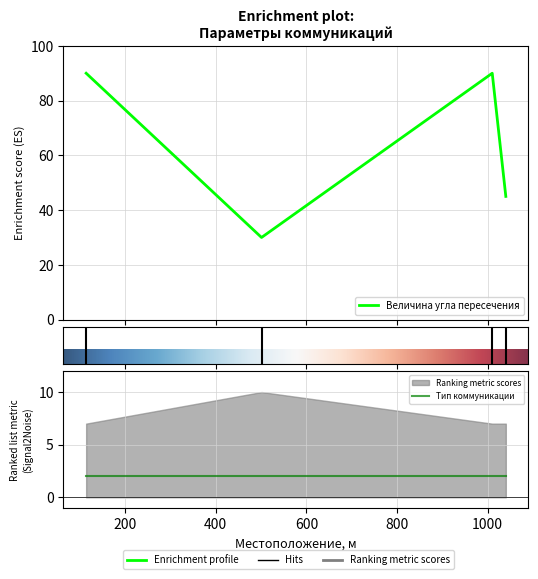

How many data points does each series have?

4